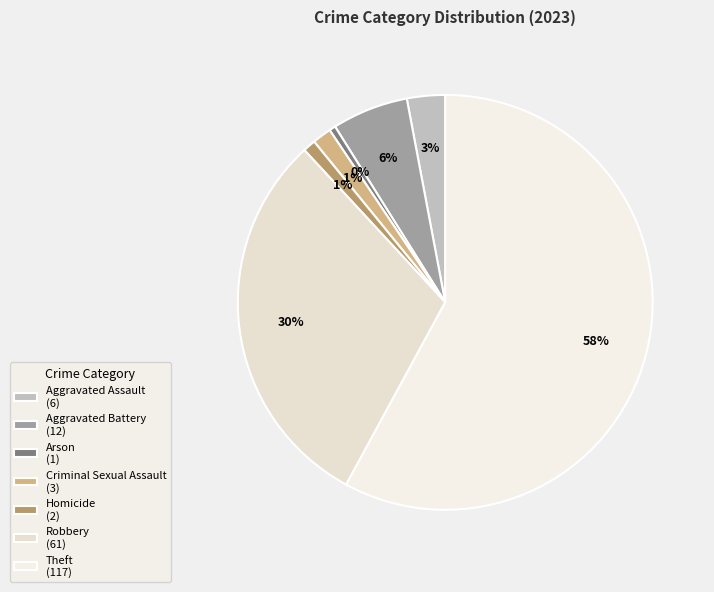

How many segments does this pie chart have?

7